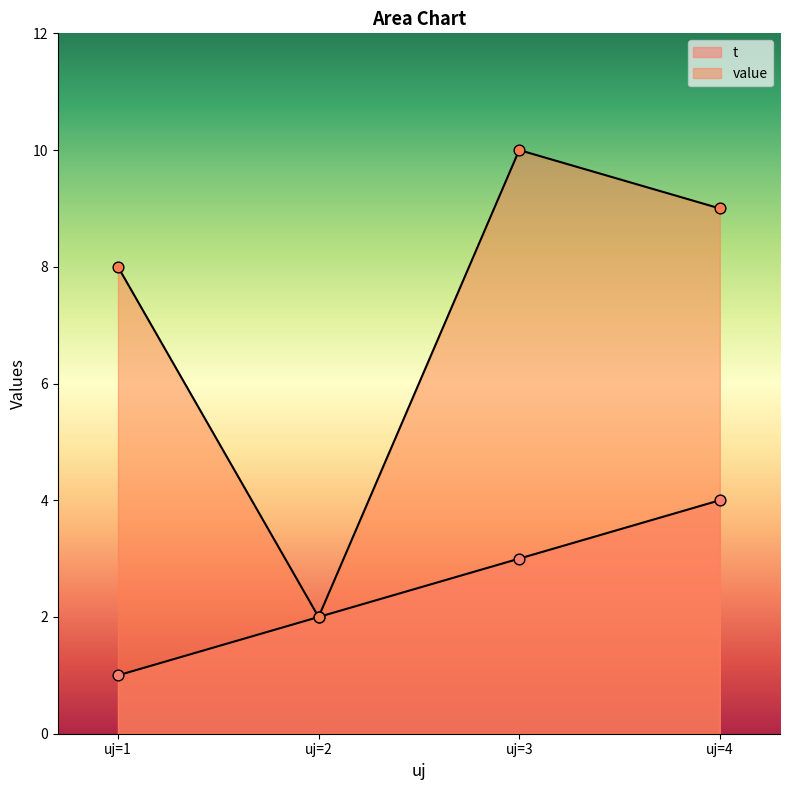

Which series contains the lowest Y value?

t